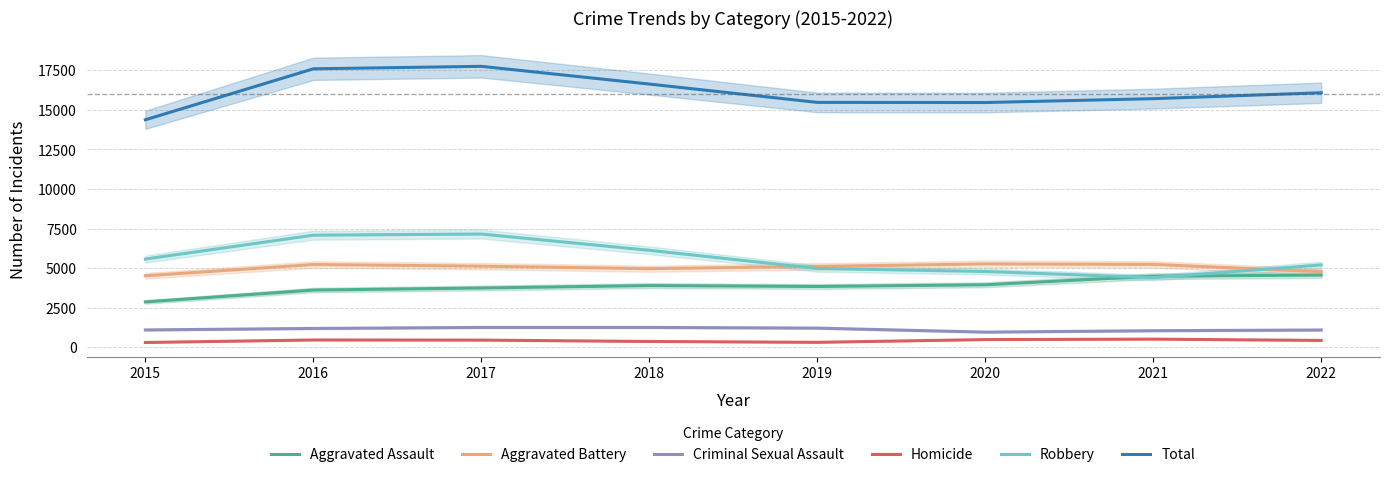

At 2016, list the series in order from largest to smallest.

Total, Robbery, Aggravated Battery, Aggravated Assault, Criminal Sexual Assault, Homicide